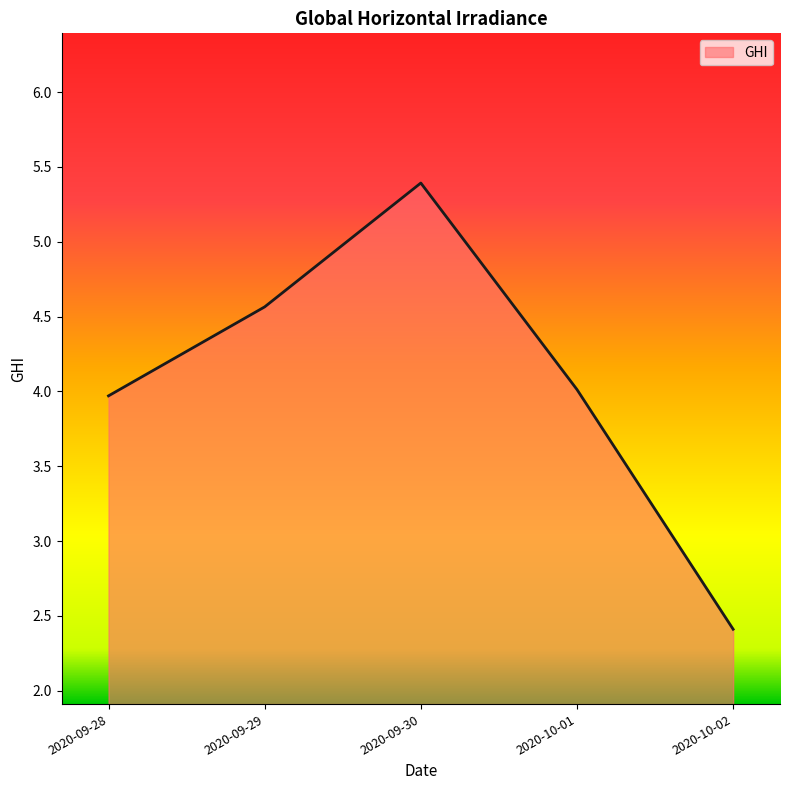

What is the average value?

4.1